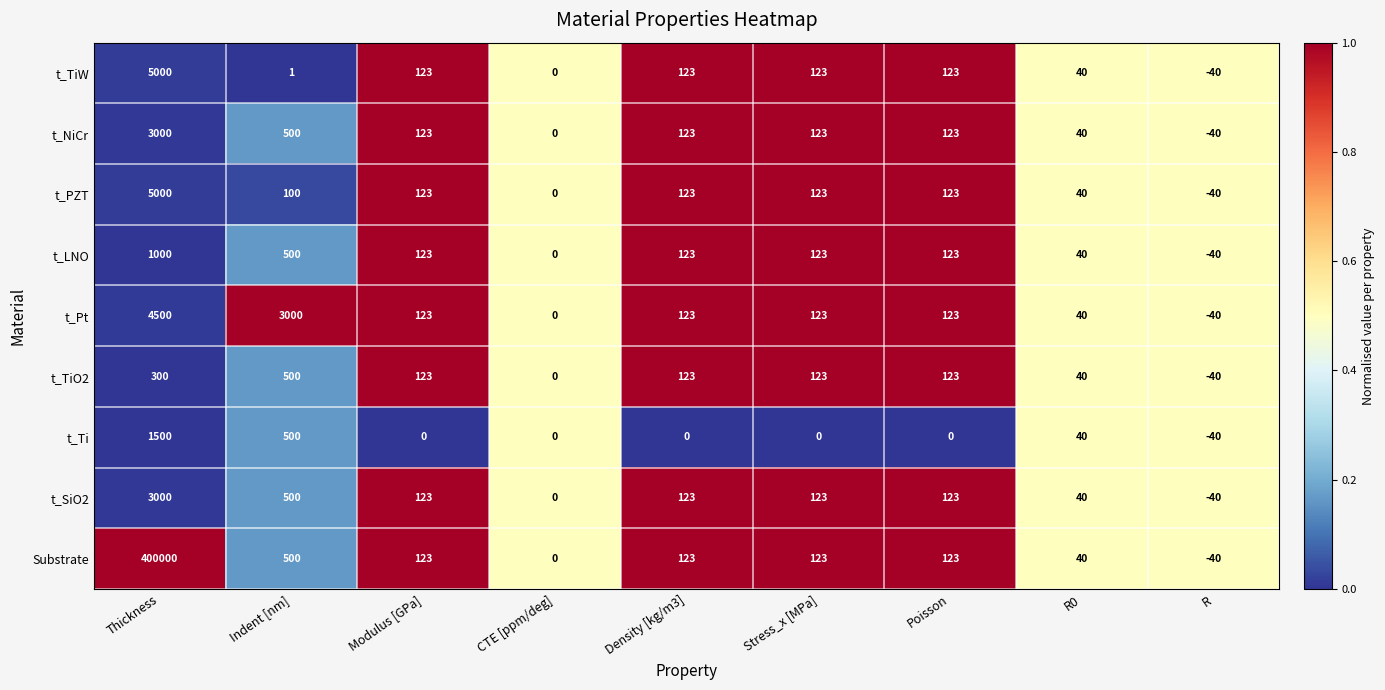

Which series has the largest total across all categories?

Substrate